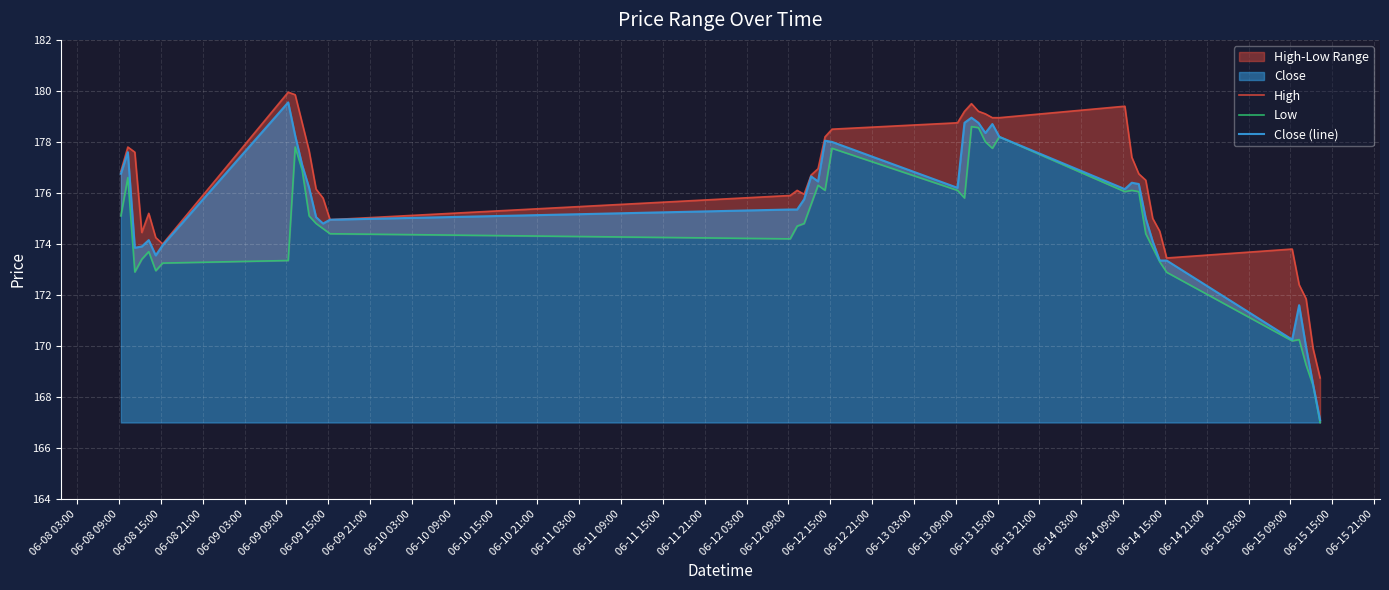

What is the highest value of the Close (line) series?

179.6